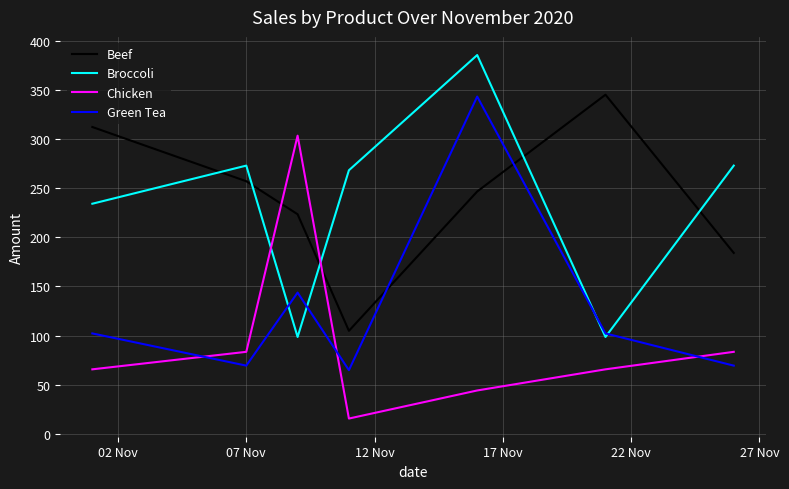

What are all the series names shown in the legend?

Beef, Broccoli, Chicken, Green Tea